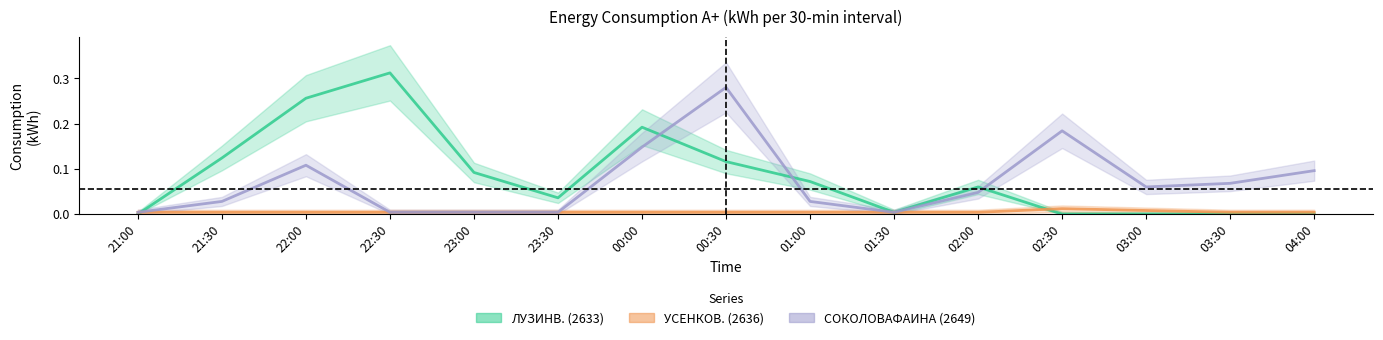

Between 22:00 and 01:00, which is larger?

22:00